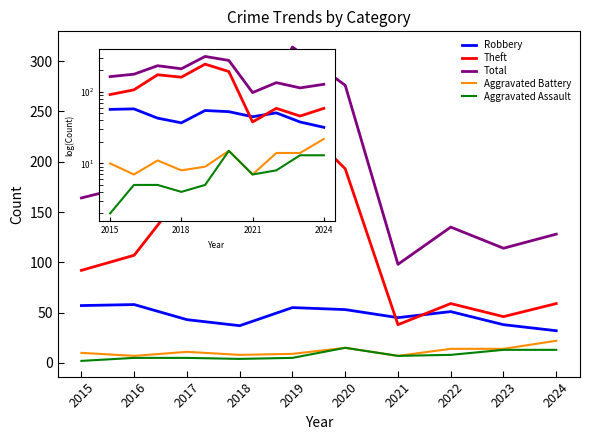

True or false: Aggravated Battery and Total intersect in this chart.

False